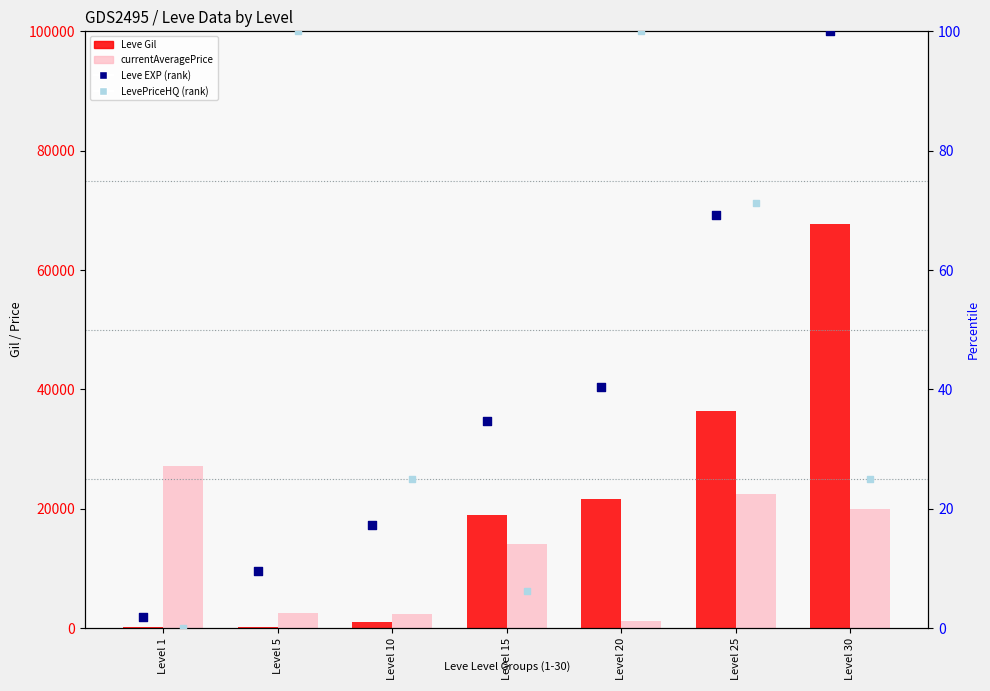

Is the value of LevePriceHQ (rank) at Level 25 greater than the value of Leve EXP (rank) at Level 25?

Yes